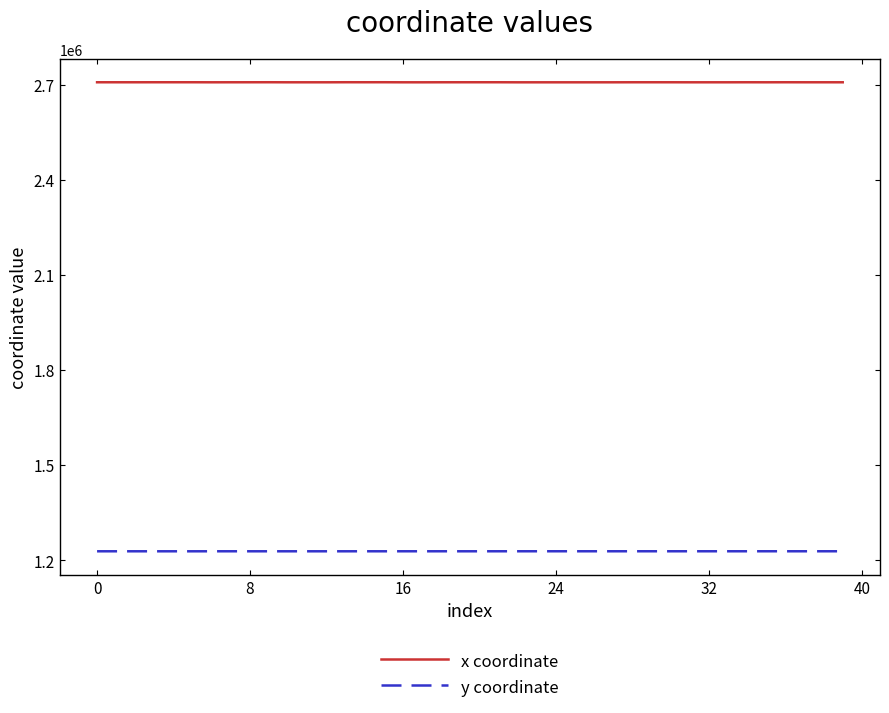

List the series in order of their peak value, lowest first.

y coordinate, x coordinate